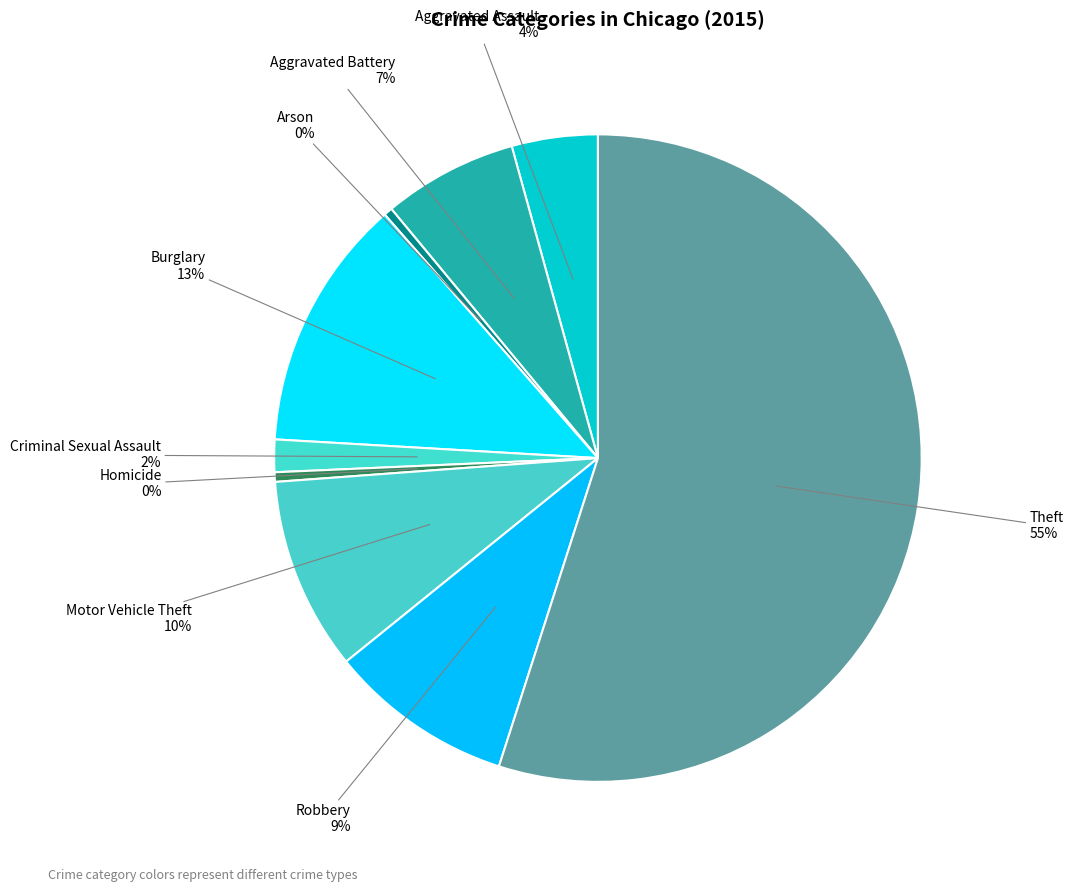

Which has a higher value, Motor Vehicle Theft or Criminal Sexual Assault?

Motor Vehicle Theft